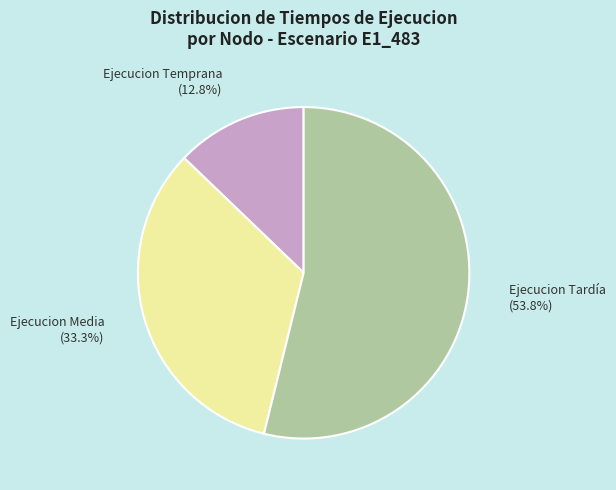

Is there any slice that represents more than half of the pie?

Yes